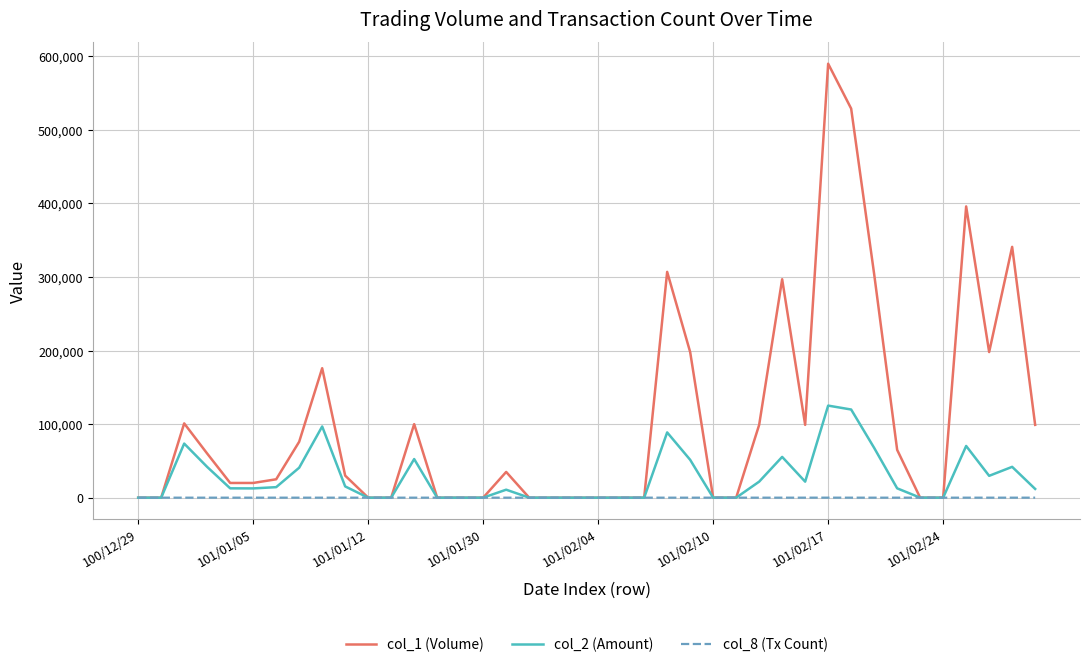

What is the greatest value displayed?

590000